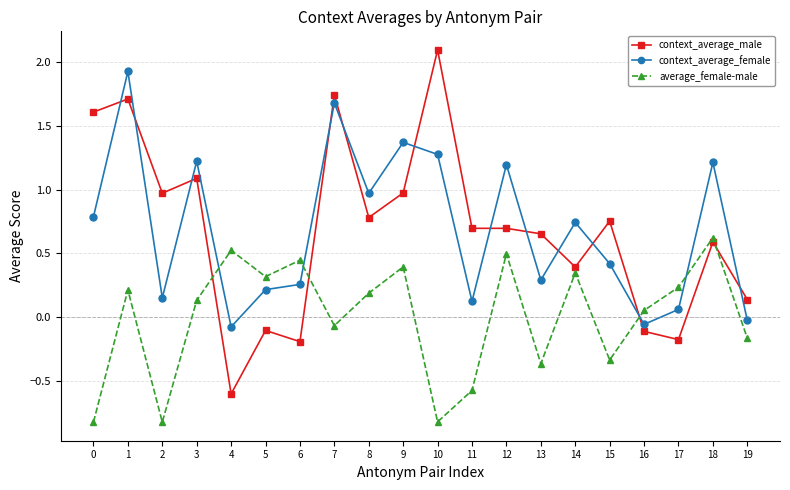

The context_average_female series shows 0.1 at 17. True or false?

True